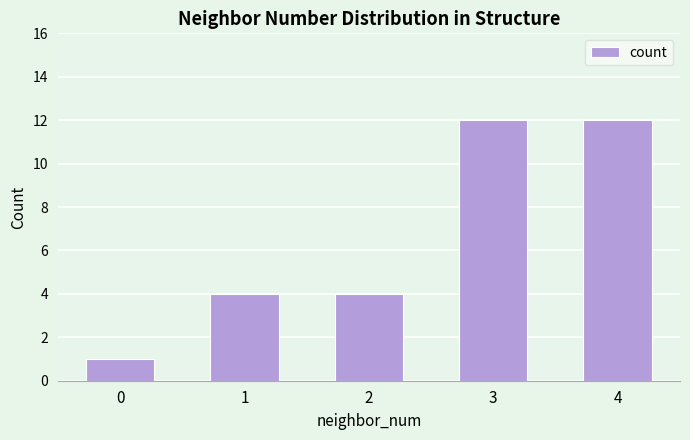

Reading left to right, what are all the values shown in this chart?

0=1	1=4	2=4	3=12	4=12